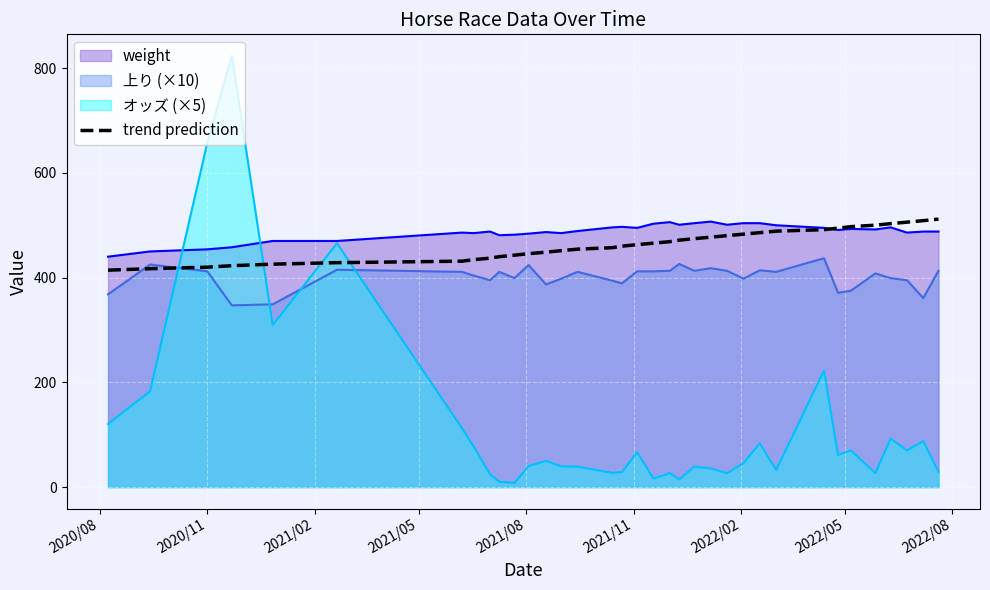

What is the highest value of the weight series?

507.0